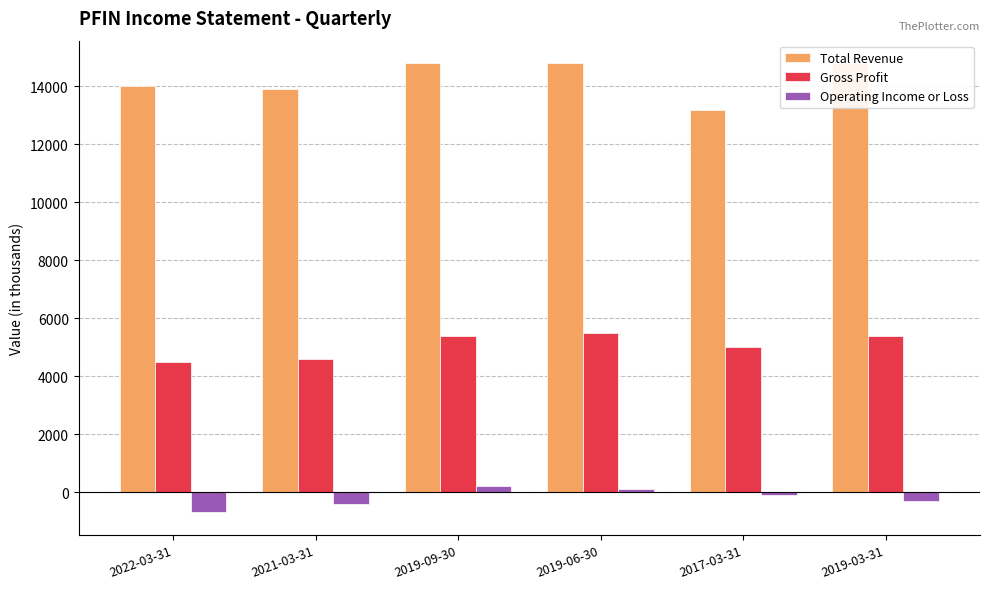

What are all the series names shown in the legend?

Total Revenue, Gross Profit, Operating Income or Loss